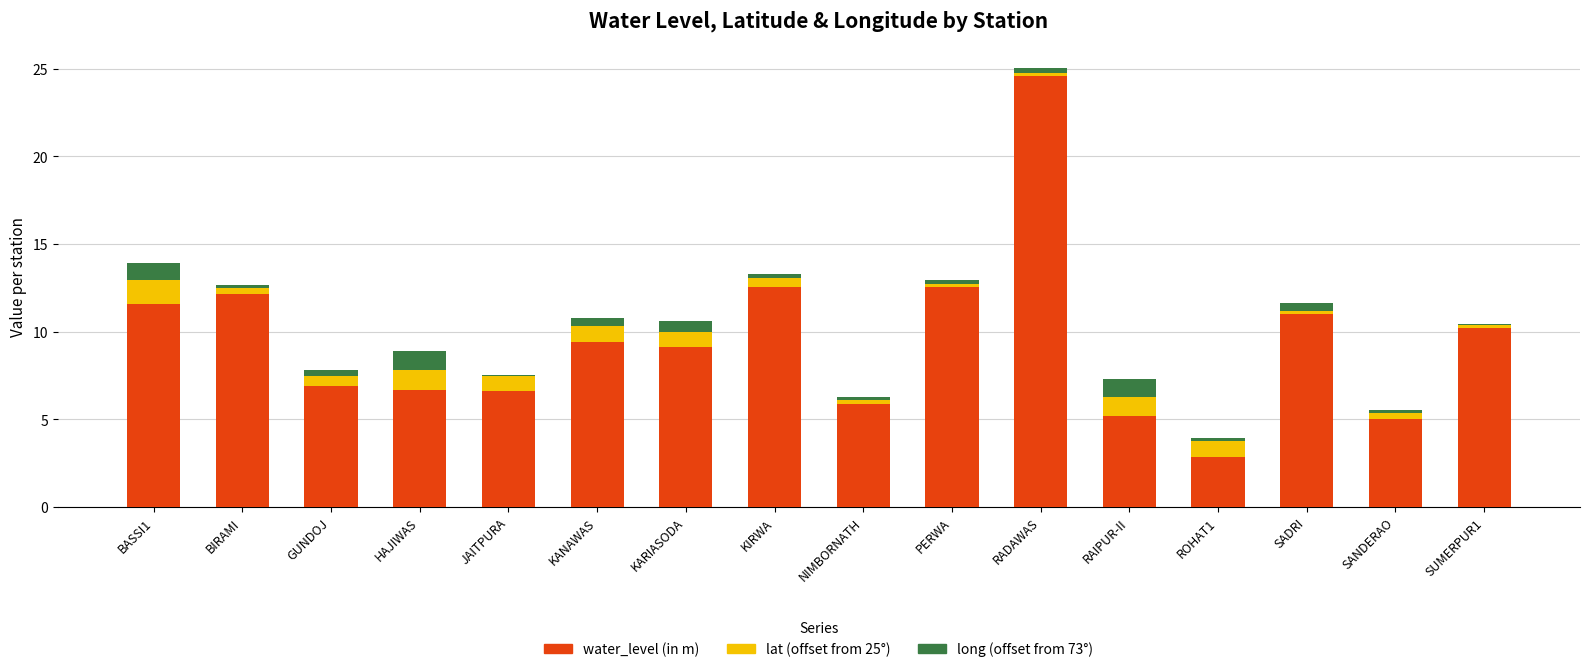

What is the highest value of the water_level (in m) series?

24.6